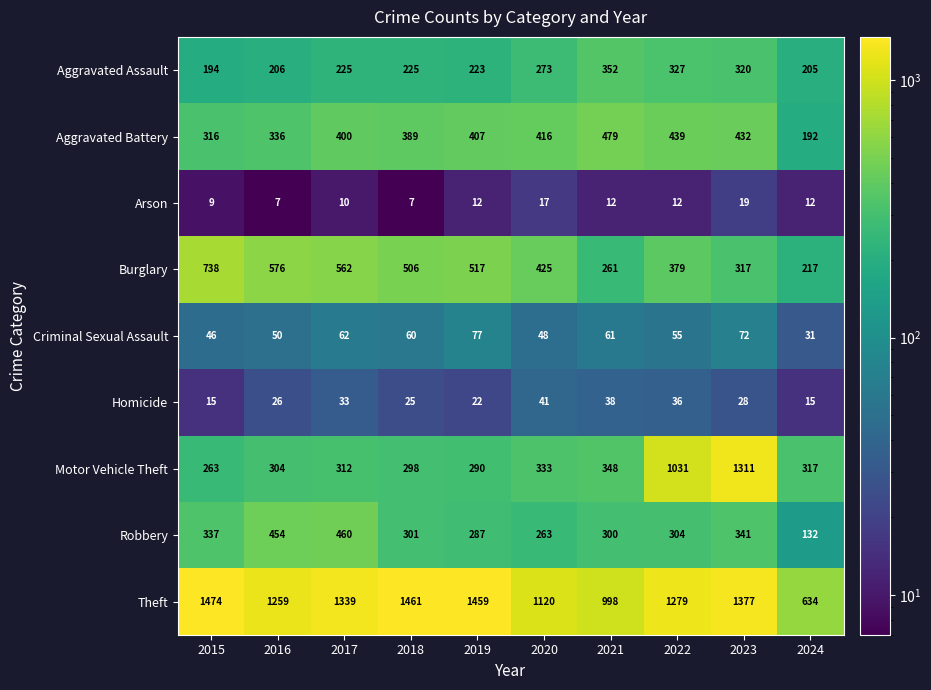

What is the difference between the Theft values at 2021 and 2024?

364